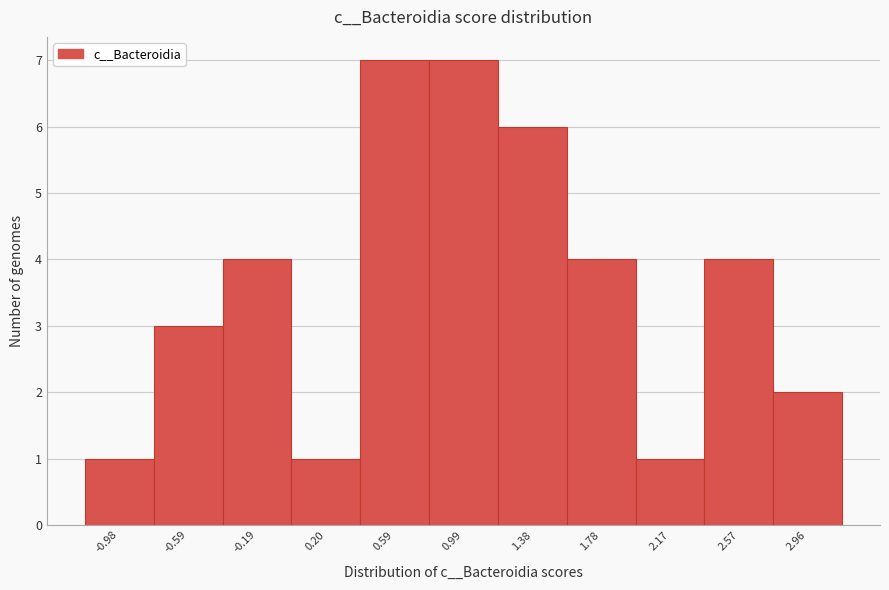

Reading left to right, transcribe this chart: for each bar, give the range it covers on the x-axis and its height. Neither the bar edges nor the heights are printed on the chart, so give them approximately, as read against the axes.

-1.20 to -0.80: 1
-0.80 to -0.40: 3
-0.40 to 0.00: 4
0.00 to 0.40: 1
0.40 to 0.80: 7
0.80 to 1.20: 7
1.20 to 1.60: 6
1.60 to 1.95: 4
1.95 to 2.35: 1
2.35 to 2.75: 4
2.75 to 3.15: 2